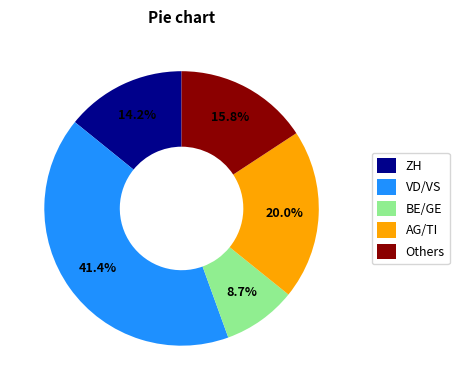

Which slice is the largest?

VD/VS